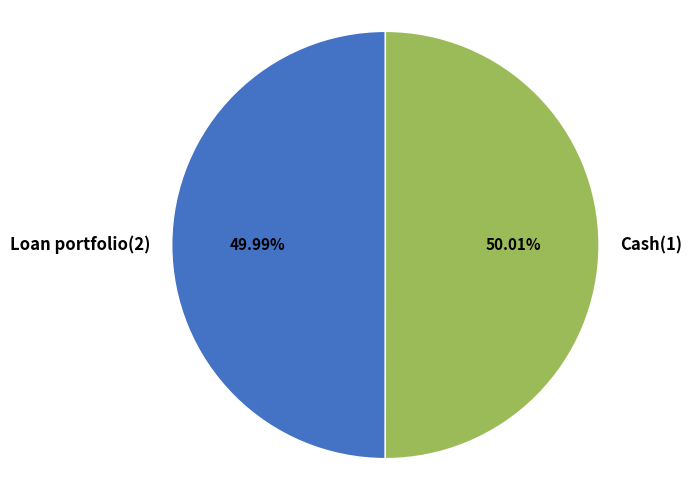

What is the total percentage of Cash(1) and Loan portfolio(2)?

100.0%